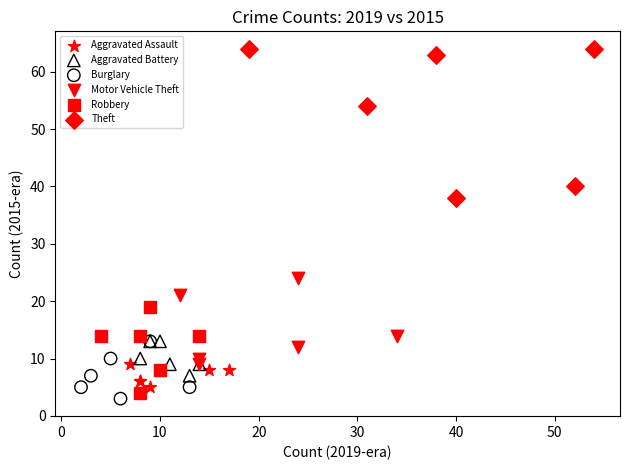

What are all the series names shown in the legend?

Aggravated Assault, Aggravated Battery, Burglary, Motor Vehicle Theft, Robbery, Theft